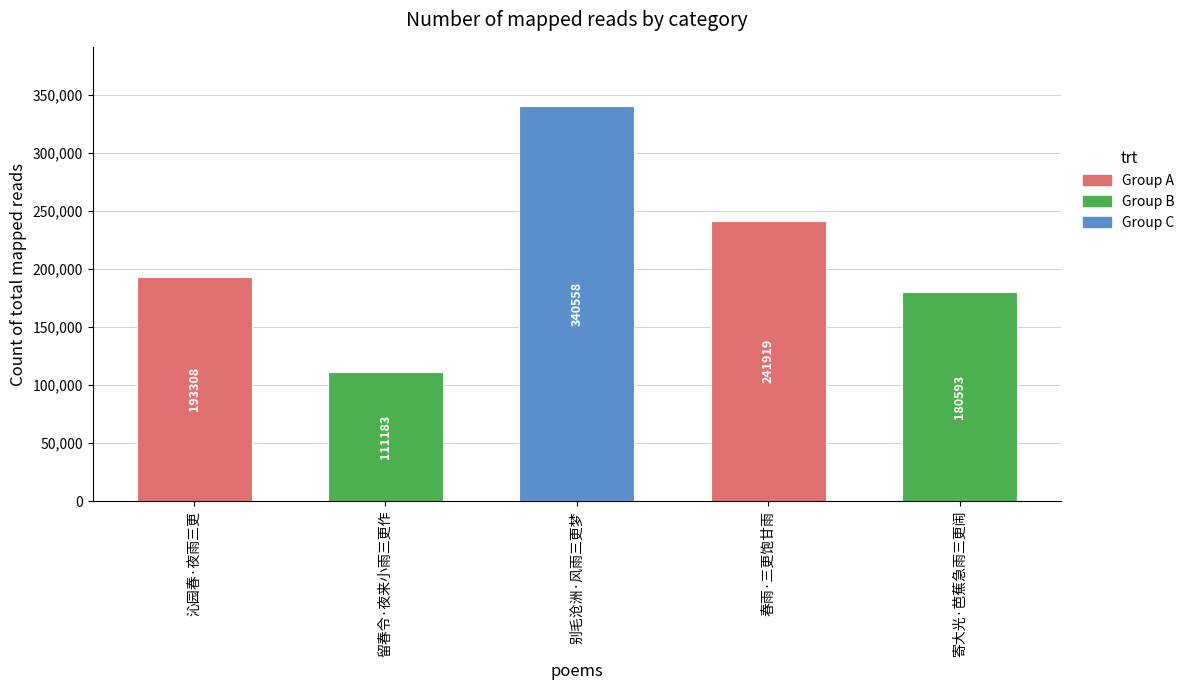

Reading left to right, extract all data points from this chart.

沁园春·夜雨三更=193308	留春令·夜来小雨三更作=111183	别毛沧洲·风雨三更梦=340558	春雨·三更饱甘雨=241919	寄大光·芭蕉急雨三更闹=180593